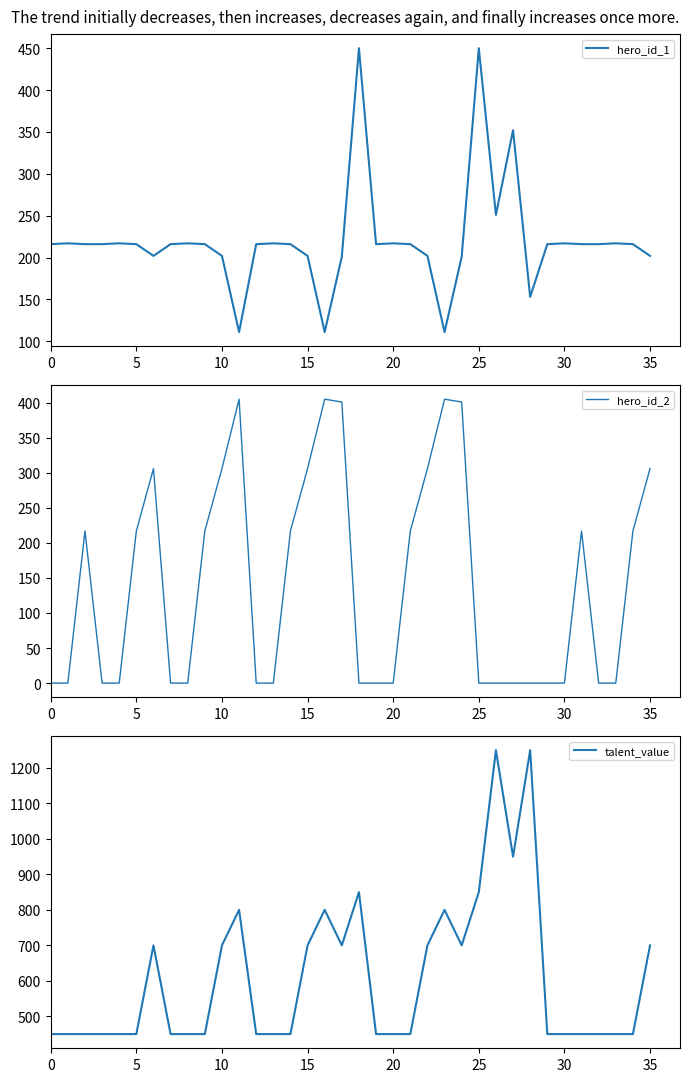

After their last crossing, which series has the higher values: hero_id_2 or hero_id_1?

hero_id_2